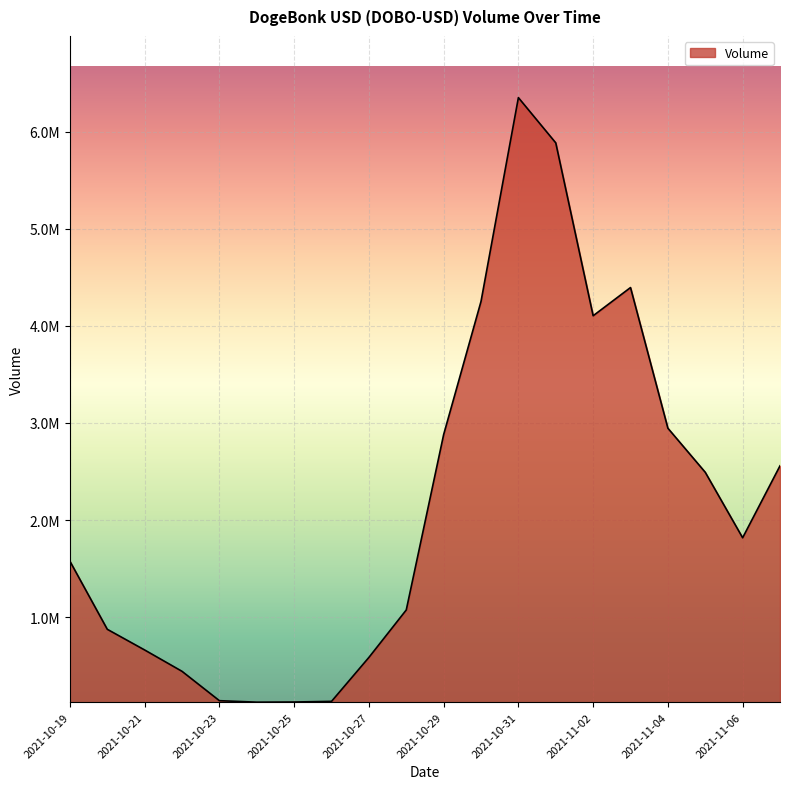

At which category does the data reach its first local valley?

2021-10-24